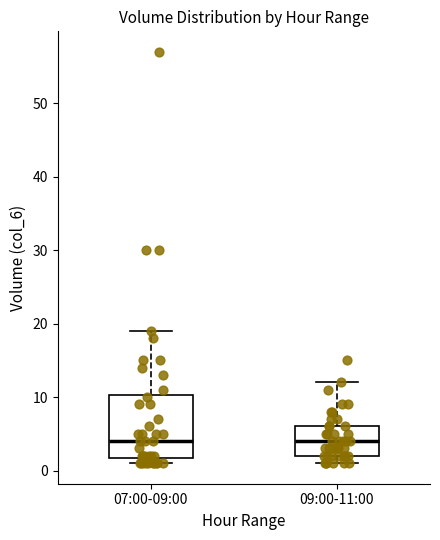

Reading left to right, transcribe this box plot: for each box, give where its median line is, the range the box spans, and where its two whiskers end, as read against the y-axis. The values are not printed on the chart, so give them approximately, as read against the axis.

07:00-09:00: median 4, box 2 to 10, whiskers 1 to 19
09:00-11:00: median 4, box 2 to 6, whiskers 1 to 12